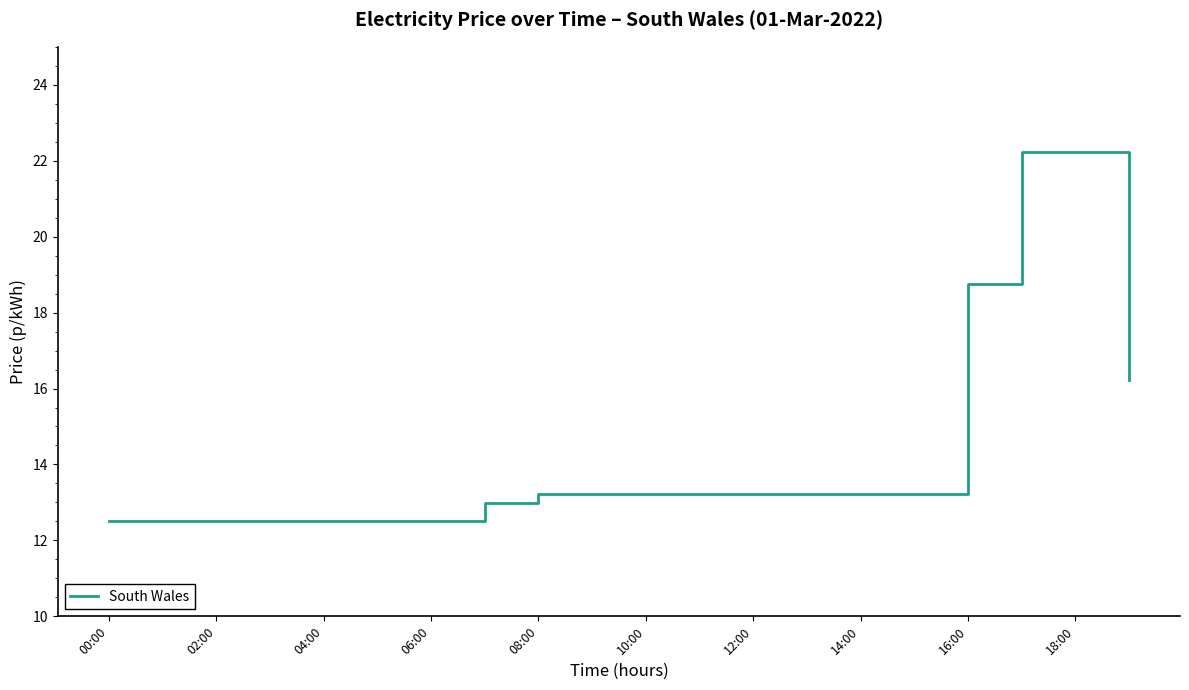

What is the difference between the maximum and minimum values?

9.7